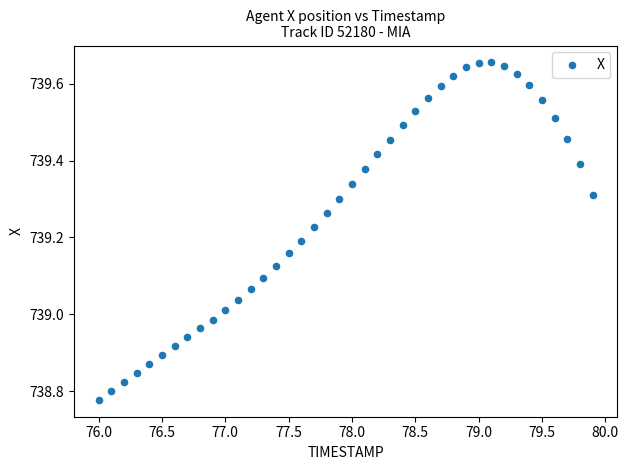

What is the range of X values (max minus min)?

3.9